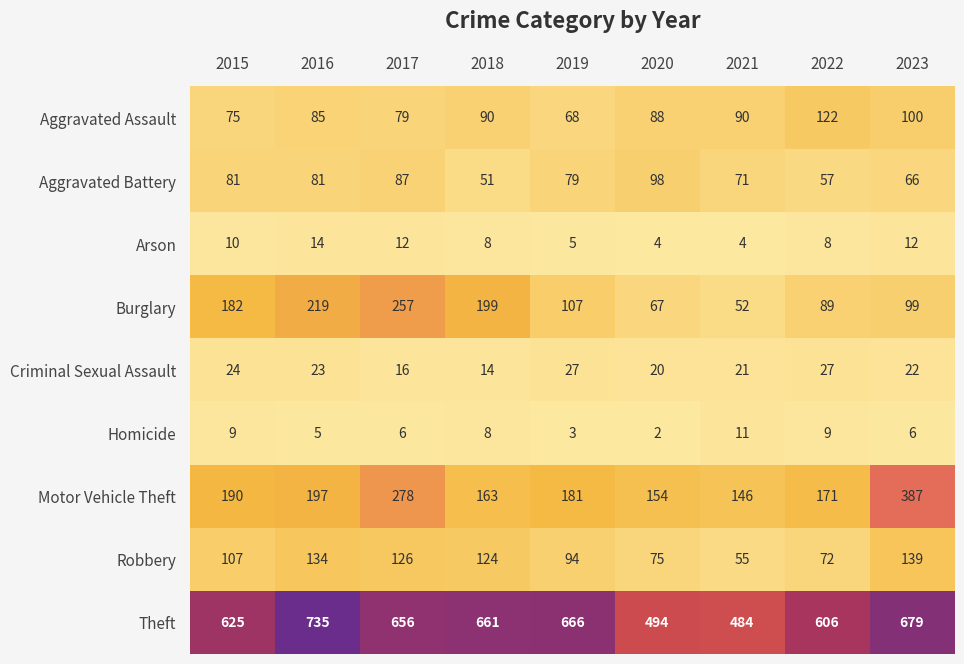

Is it true that Criminal Sexual Assault equals 27 at 2022?

True